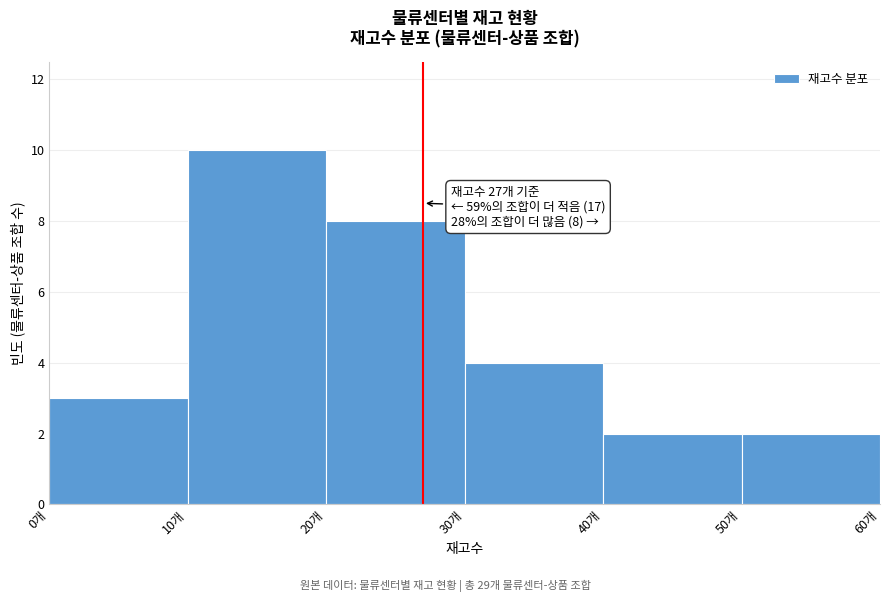

Which range on the x-axis has the tallest bar?

10 to 20